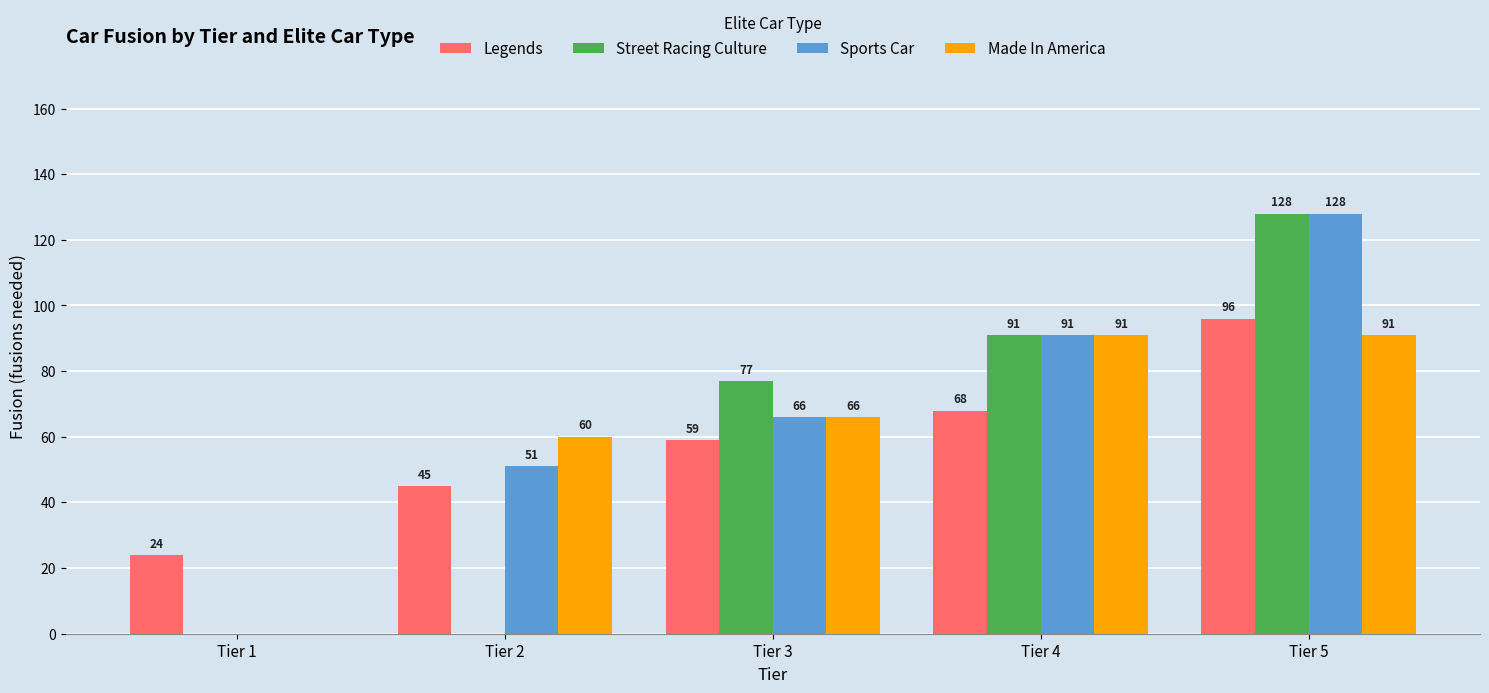

Which series has the largest total across all categories?

Sports Car